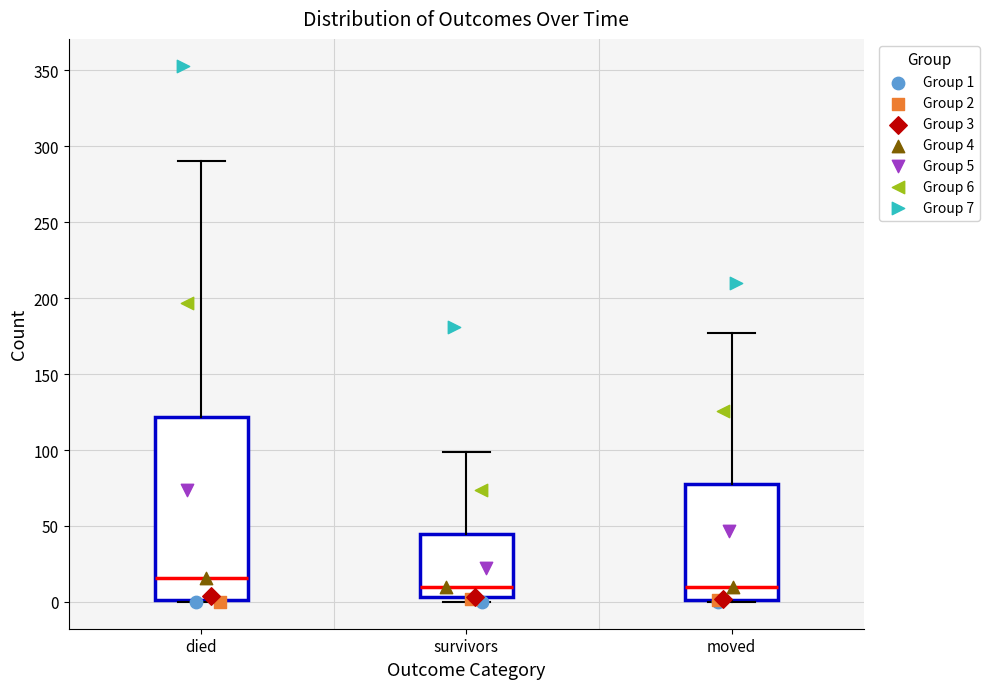

Comparing the boxes themselves (not the whiskers), which one is the tallest?

died